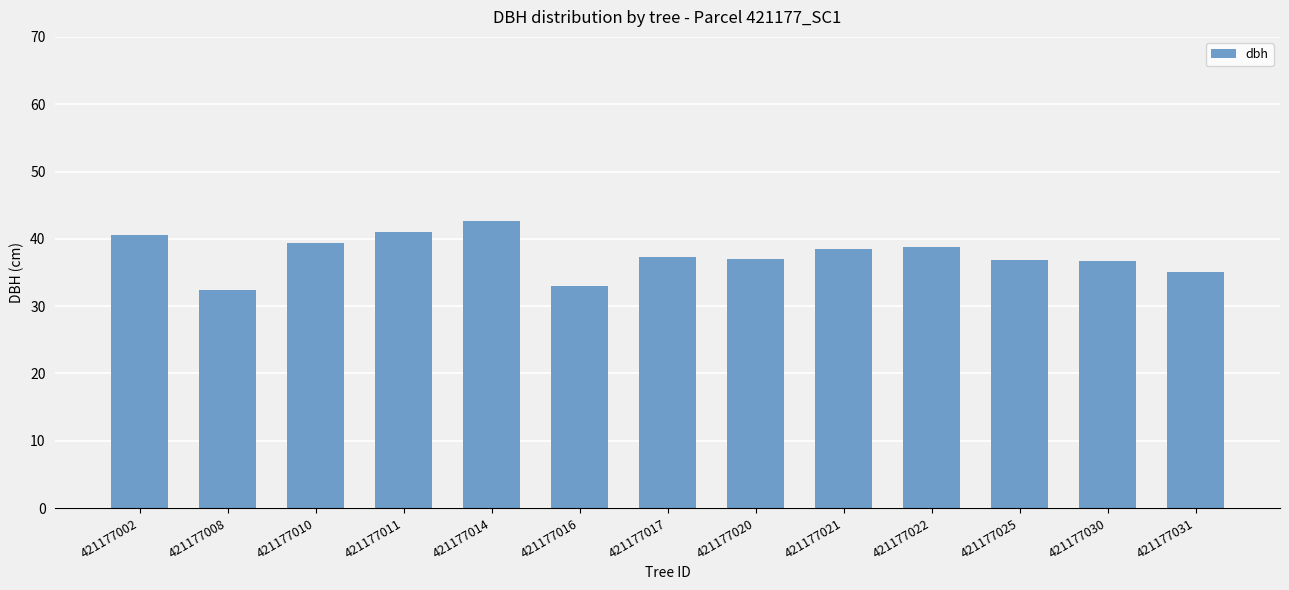

Which category has the highest value across all series?

421177014